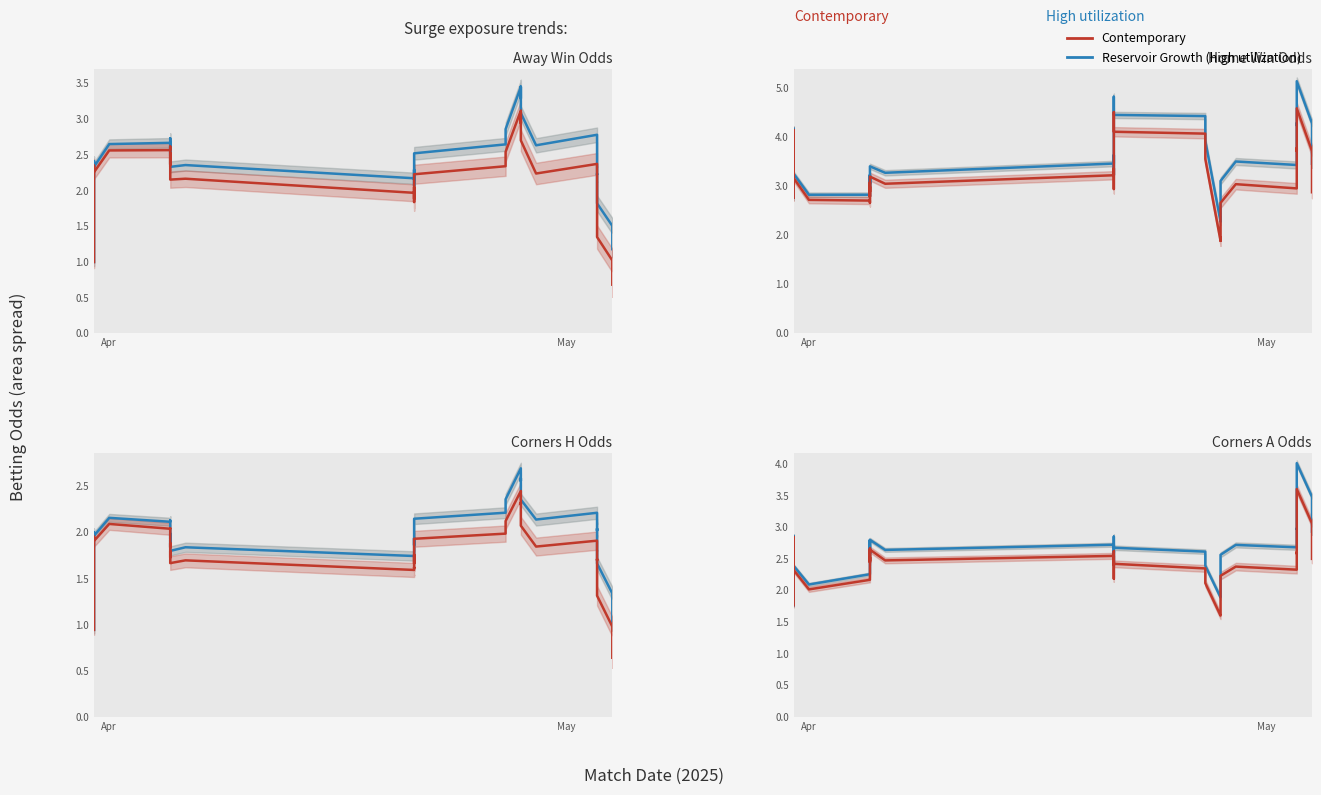

Read the Contemporary value at 15.

2.5